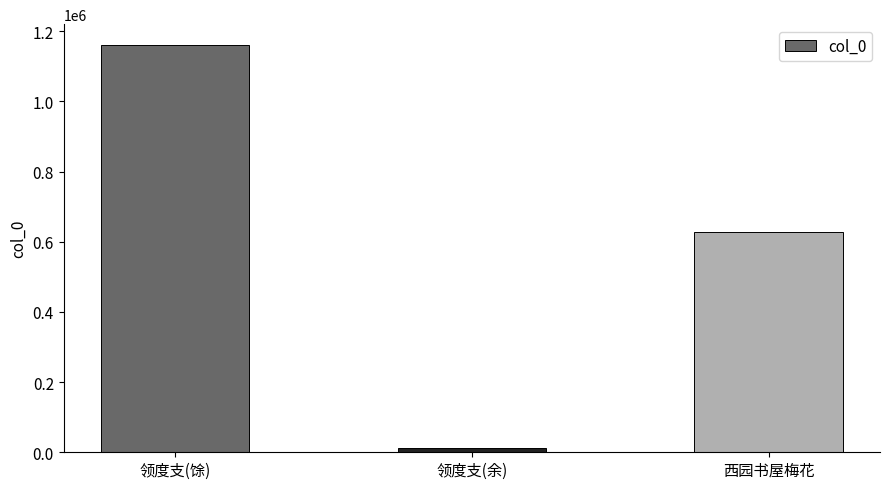

At which category does the chart reach its minimum across all series?

领度支(余)